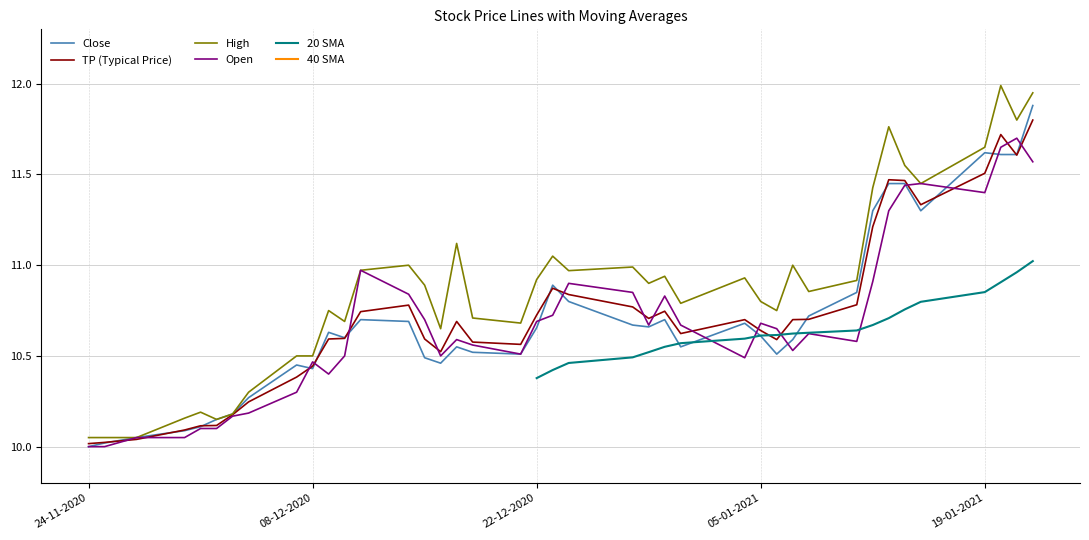

True or false: Open and 40 SMA intersect in this chart.

False